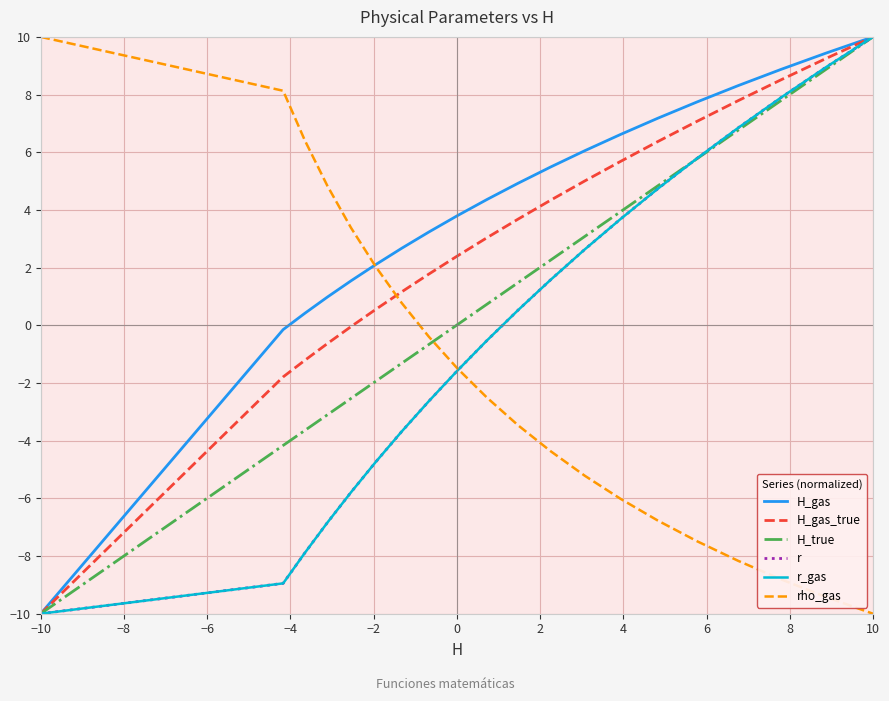

Does the chart have visible grid lines?

Yes